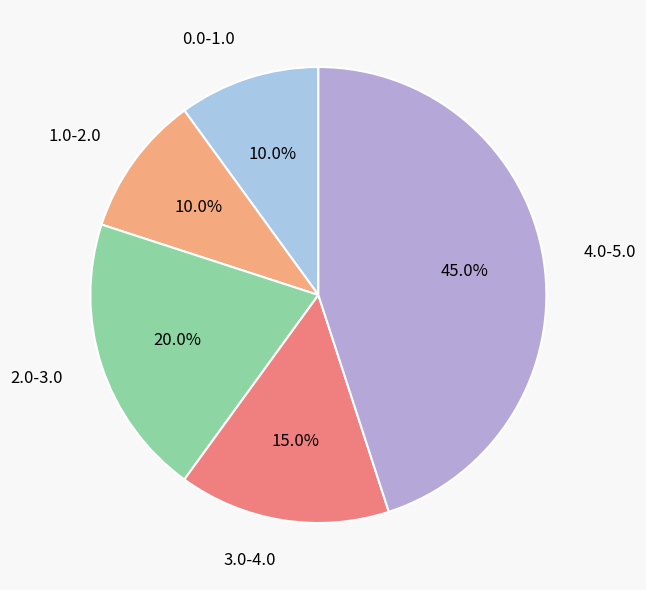

Between 1.0-2.0 and 4.0-5.0, which is larger?

4.0-5.0